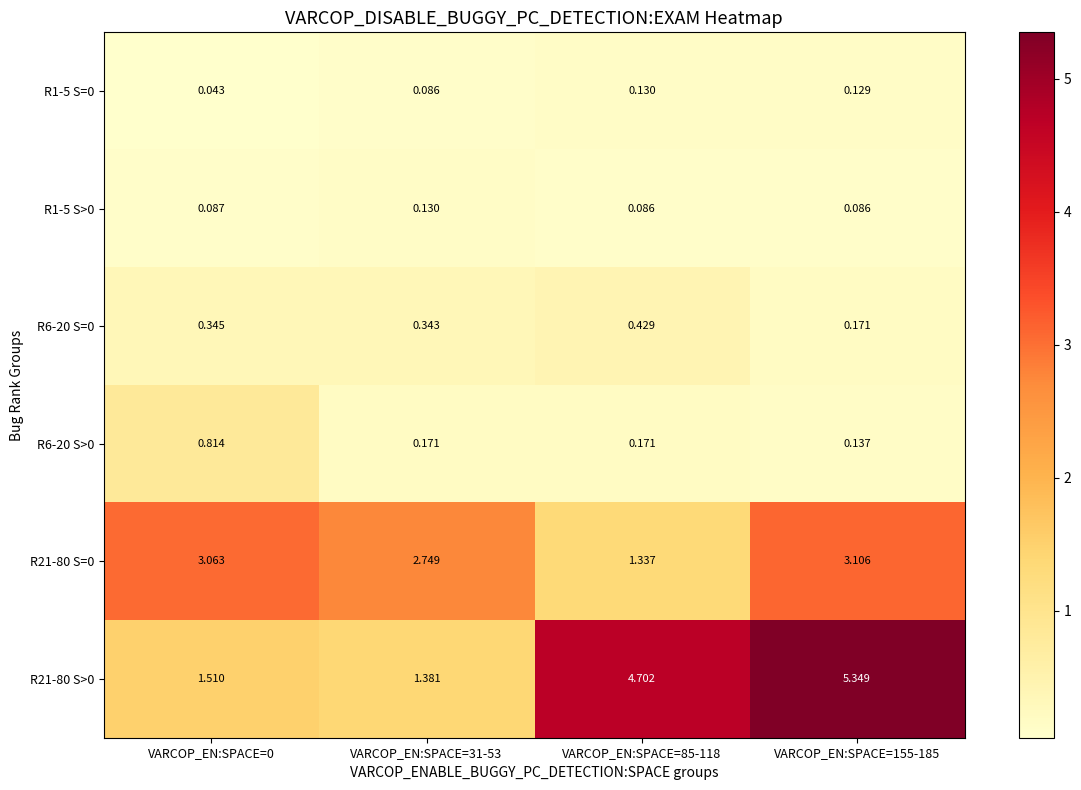

Is the value of R21-80 S>0 at VARCOP_EN:SPACE=155-185 greater than the value of R6-20 S=0 at VARCOP_EN:SPACE=31-53?

Yes